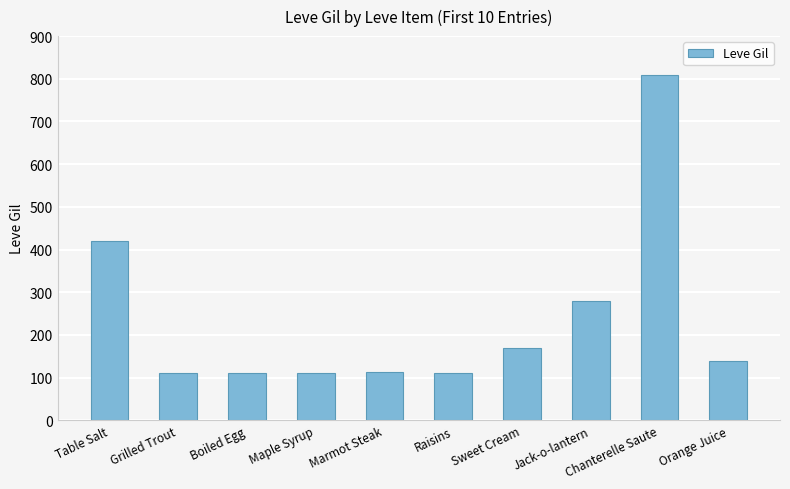

At which category does the chart reach its peak across all series?

Chanterelle Saute